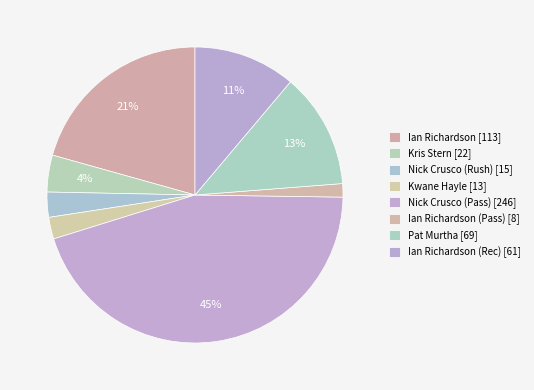

How many slices are in this pie chart?

8